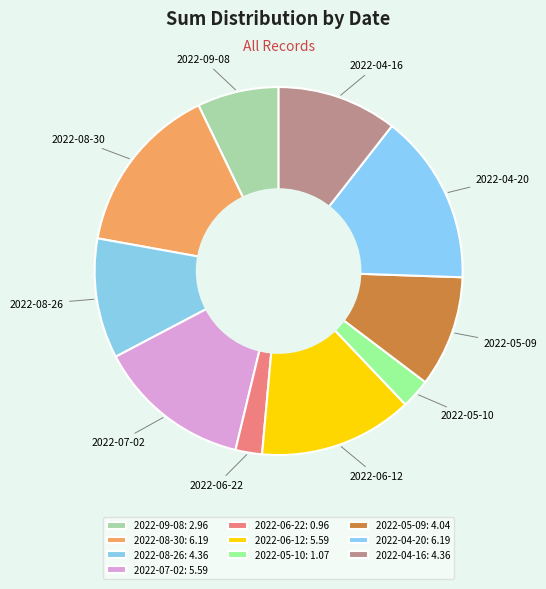

Is it true that 2022-06-22 is 2% of the pie?

True